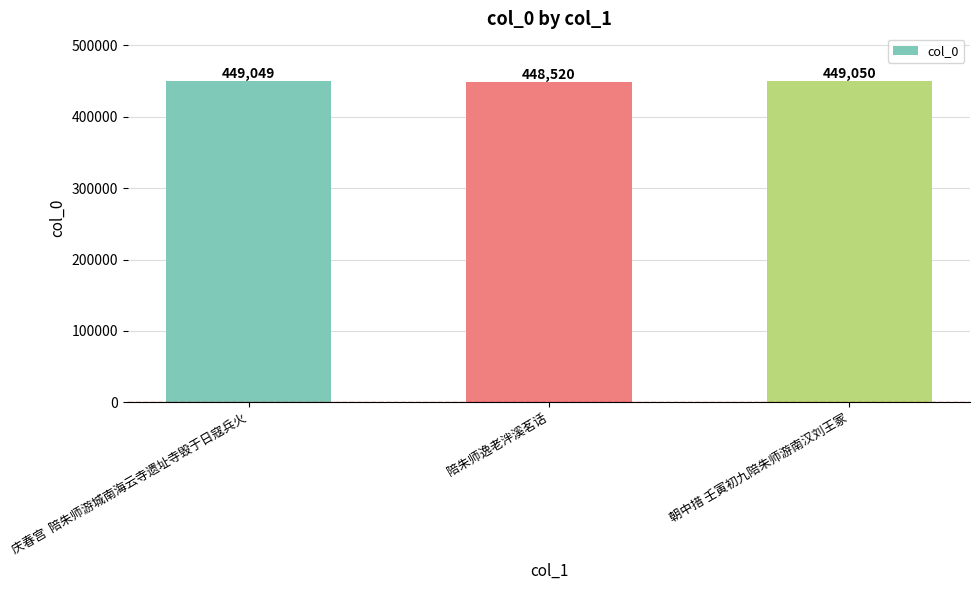

What is the average value?

448873